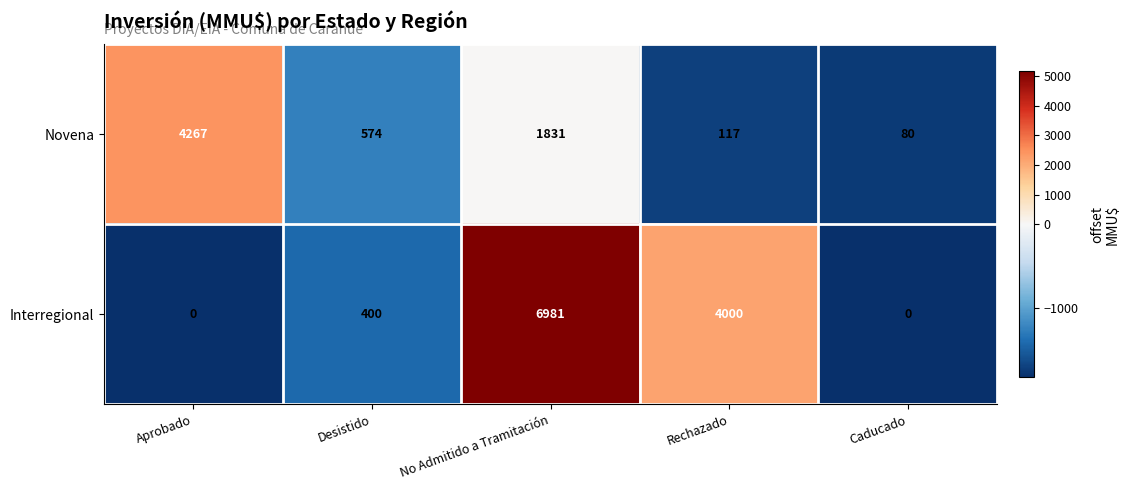

Which series has the largest total across all categories?

Interregional